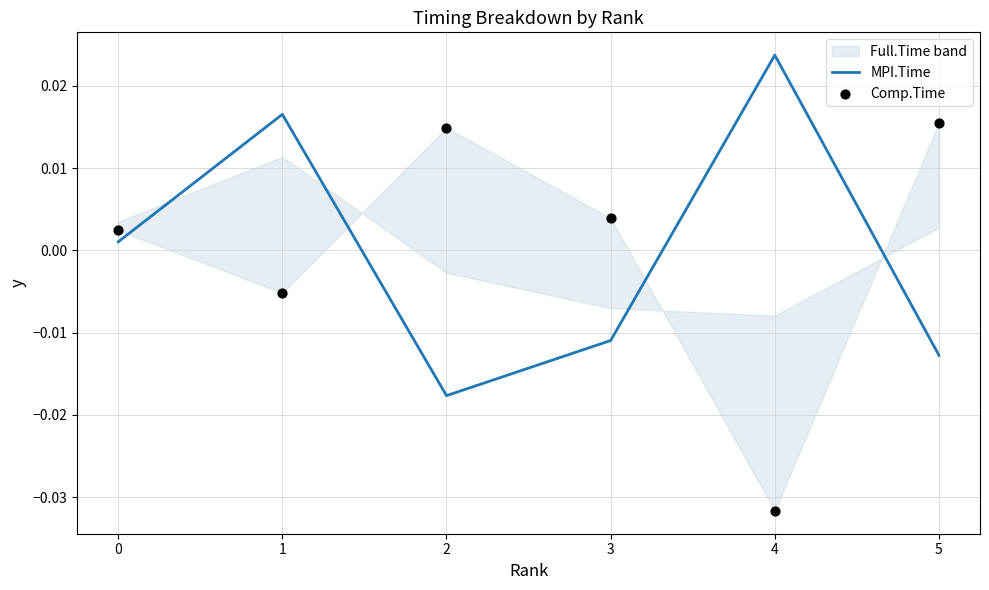

At which label does MPI.Time reach its peak?

4